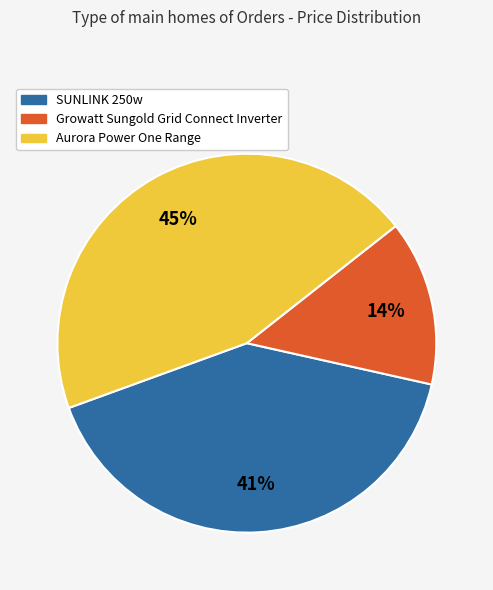

Which slice is the largest?

Aurora Power One Range